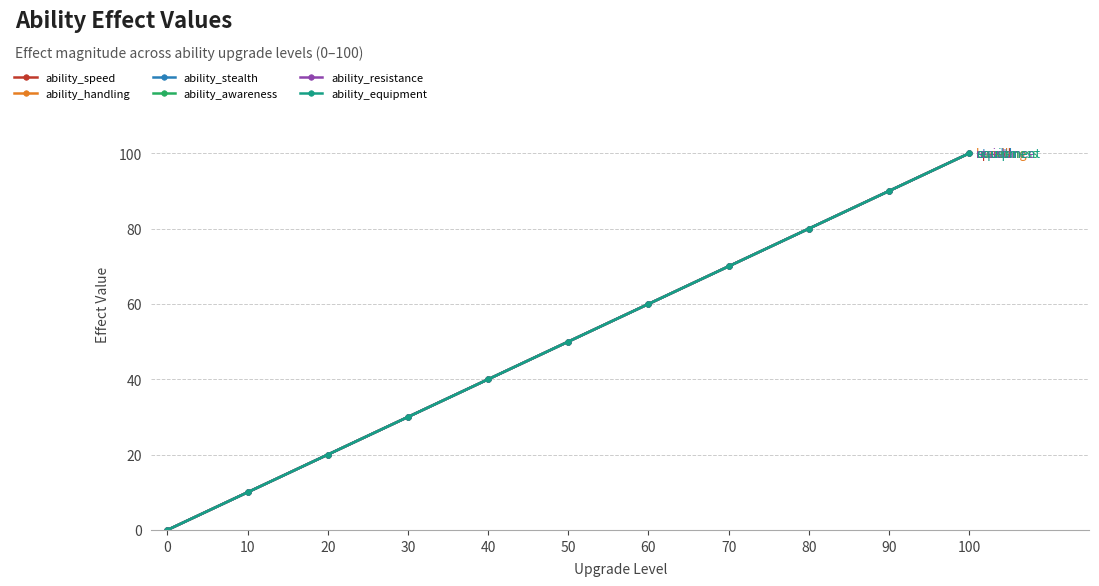

Is this an area chart (filled region under the line)?

No